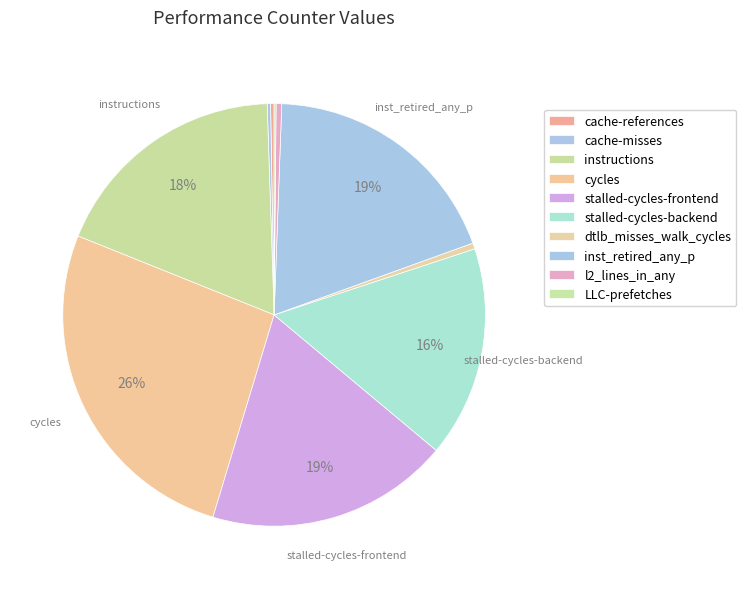

Is it true that cache-misses is 6% of the pie?

False